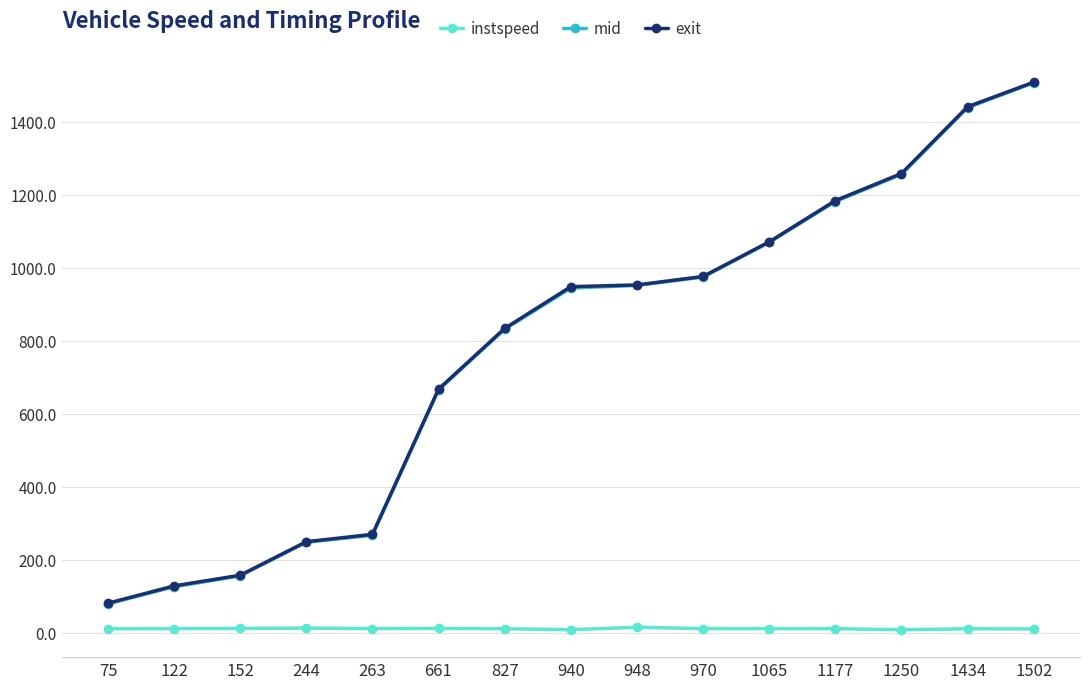

Between 827 and 1177, which series saw the biggest shift?

exit